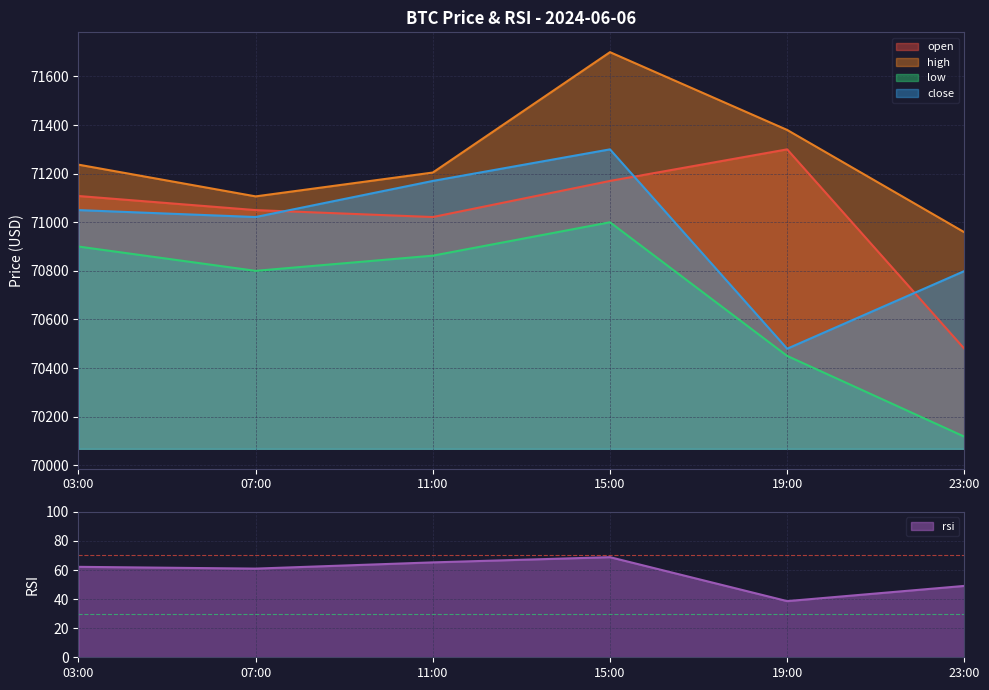

List the series in order of their peak value, highest first.

high, open, close, low, rsi